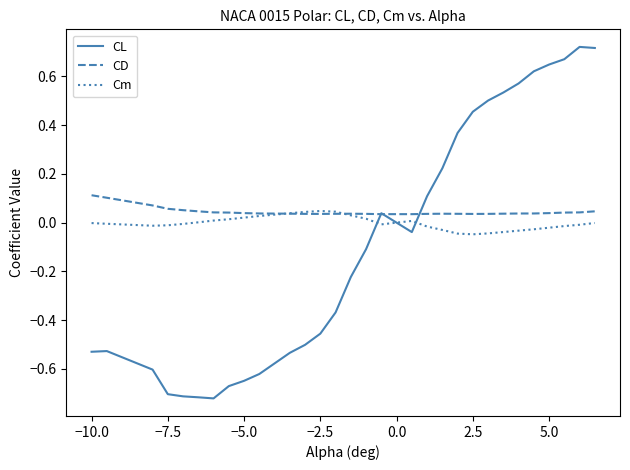

How many lines are shown in the chart?

3